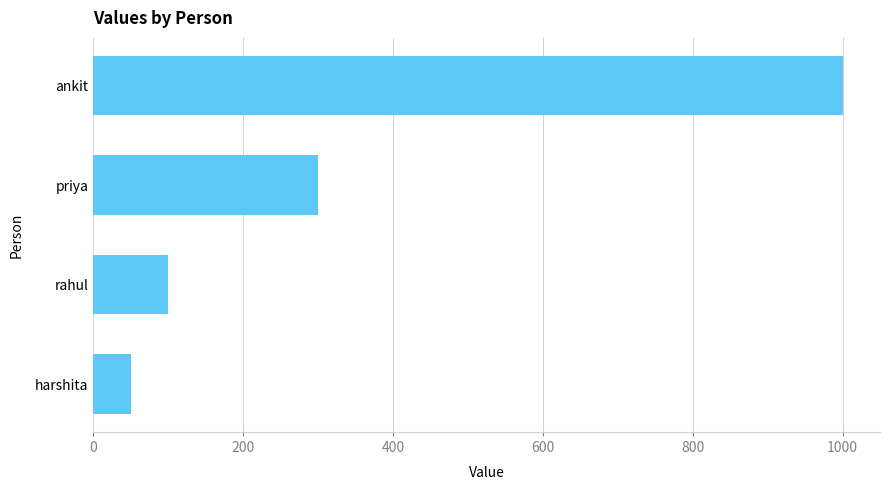

What is the sum of the values at harshita and rahul?

150